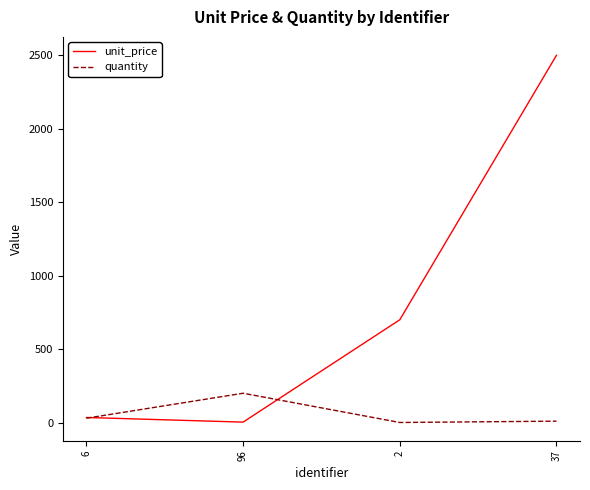

Between 96 and 37, which series saw the biggest shift?

unit_price